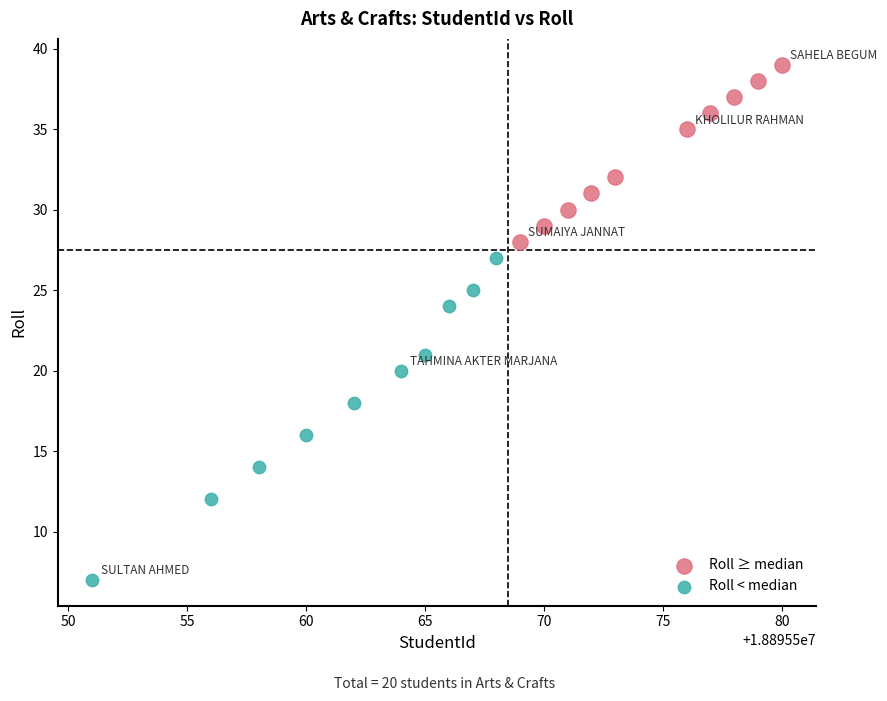

Which series reaches the maximum Y coordinate?

Roll ≥ median